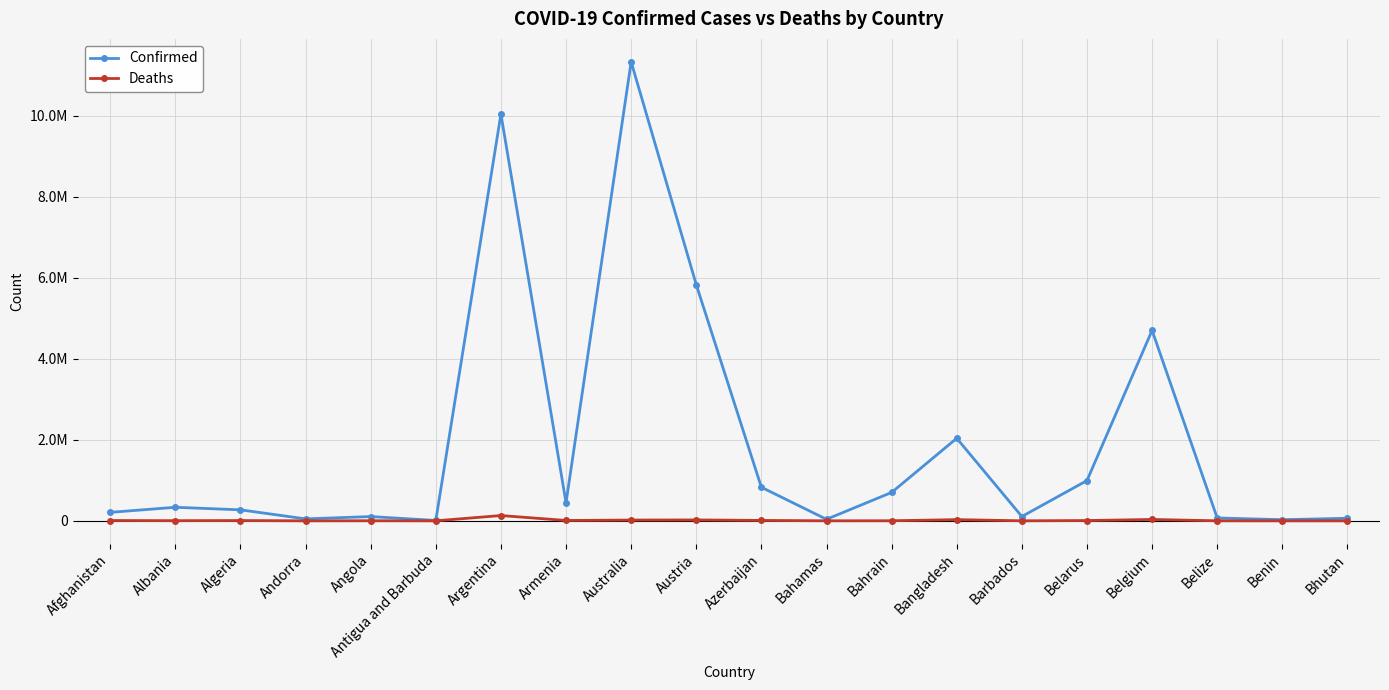

Where does the Deaths series first go above 6881?

Afghanistan